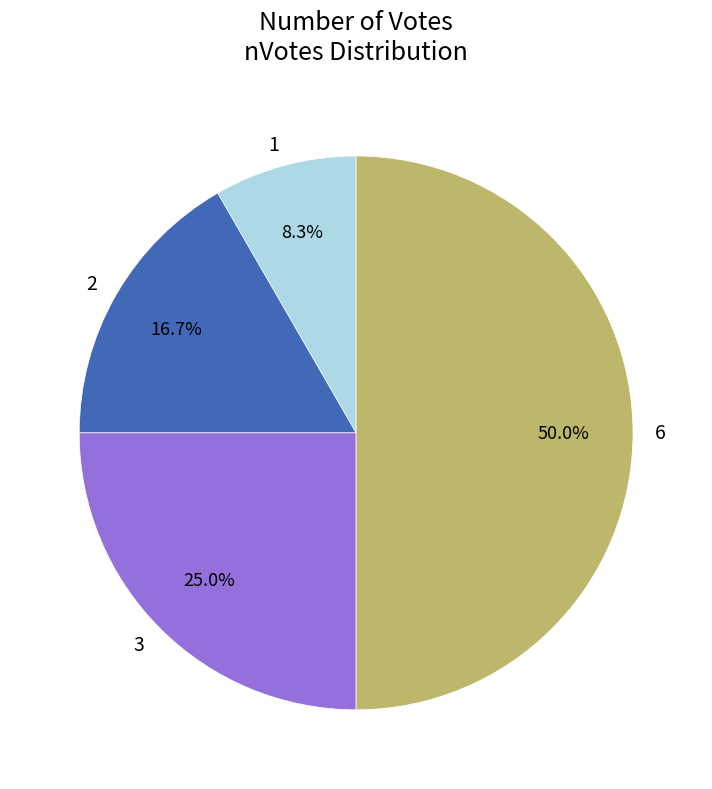

What is the largest slice in the pie chart?

6